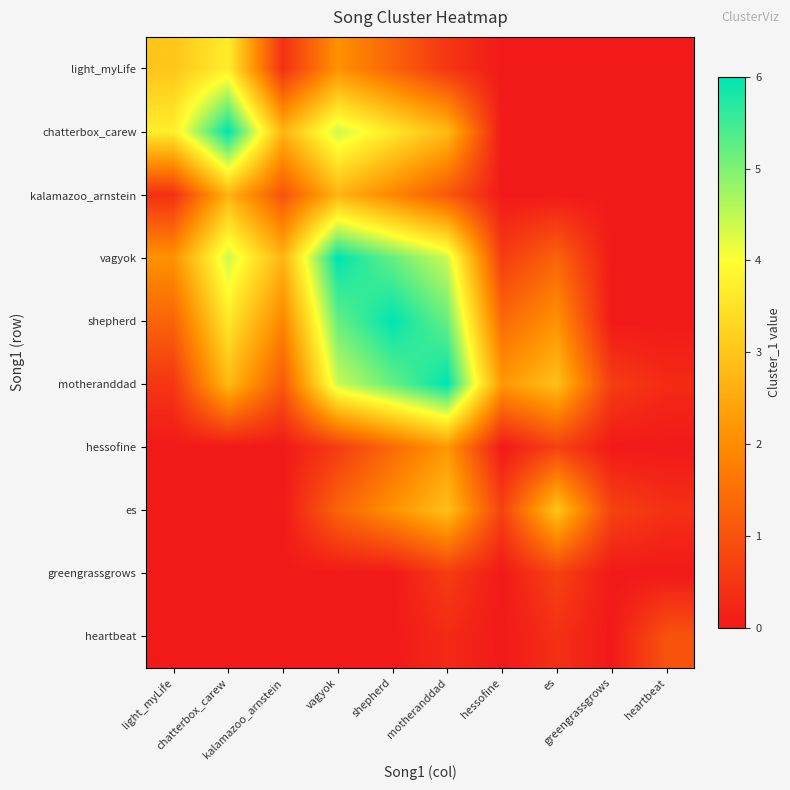

What is the total value across all series at vagyok?

26.7